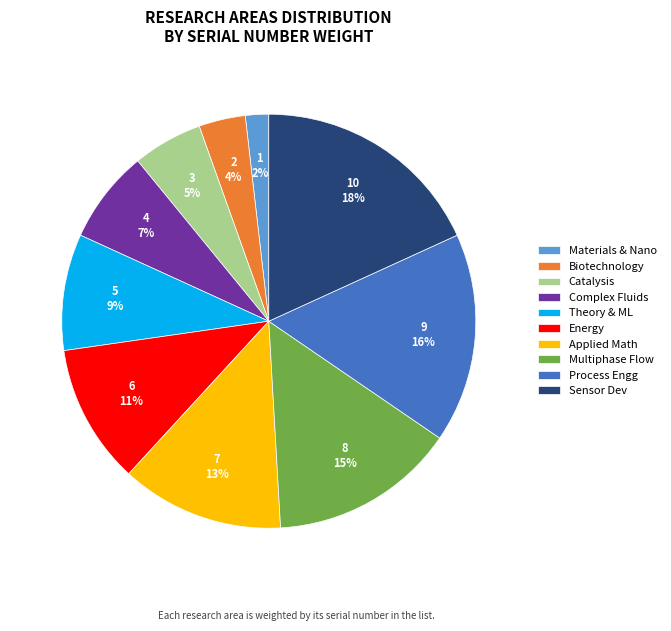

Which category has the biggest portion of the pie?

Sensor Dev